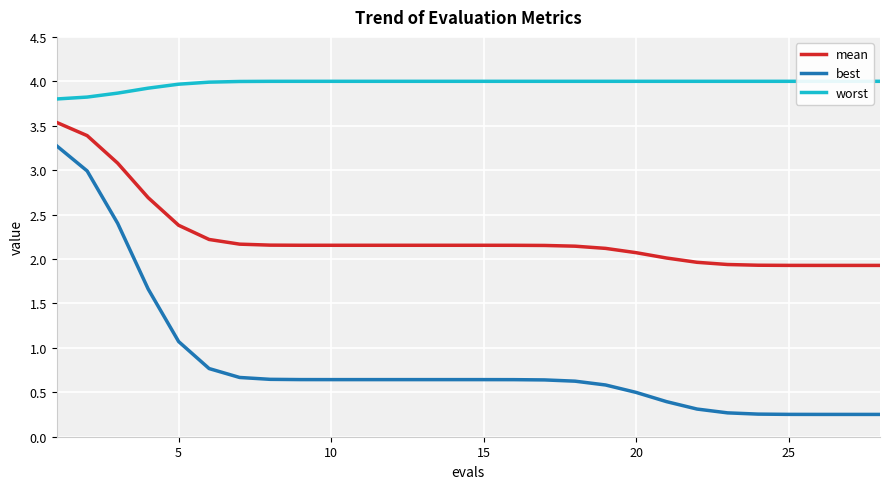

What is the difference between the maximum and minimum values in the mean series?

1.6